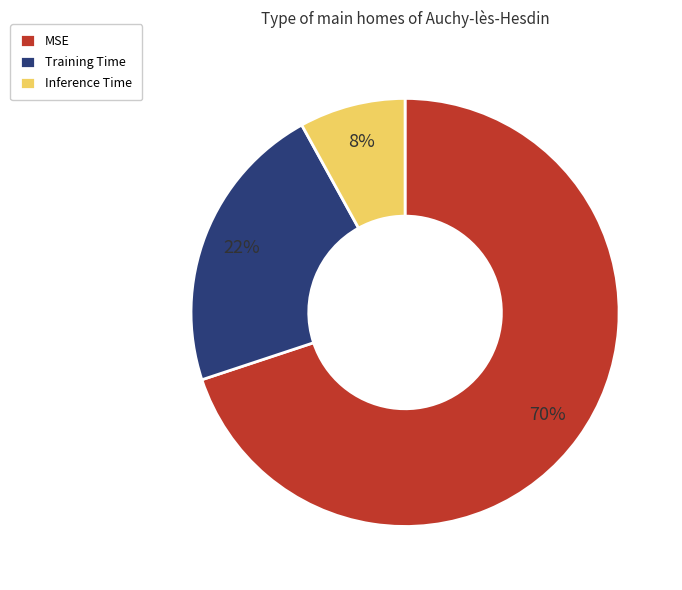

Does MSE represent more than half of the total?

Yes